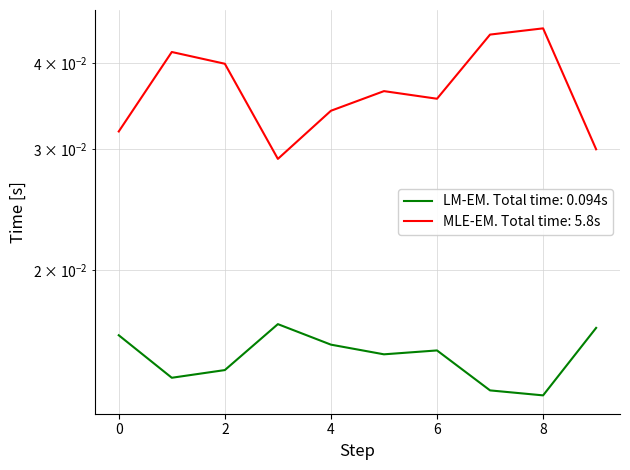

What is the sum of the MLE-EM values at 4 and 3?

0.1